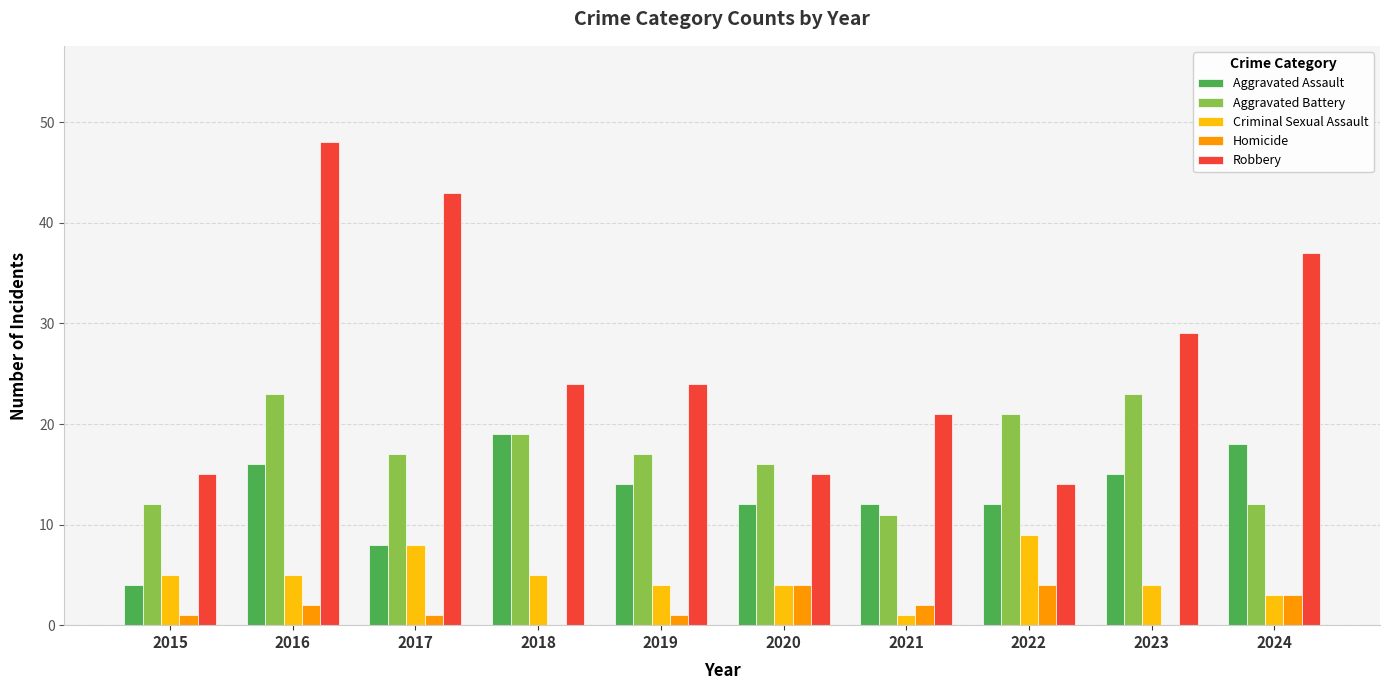

What is the sum of all Homicide values?

18